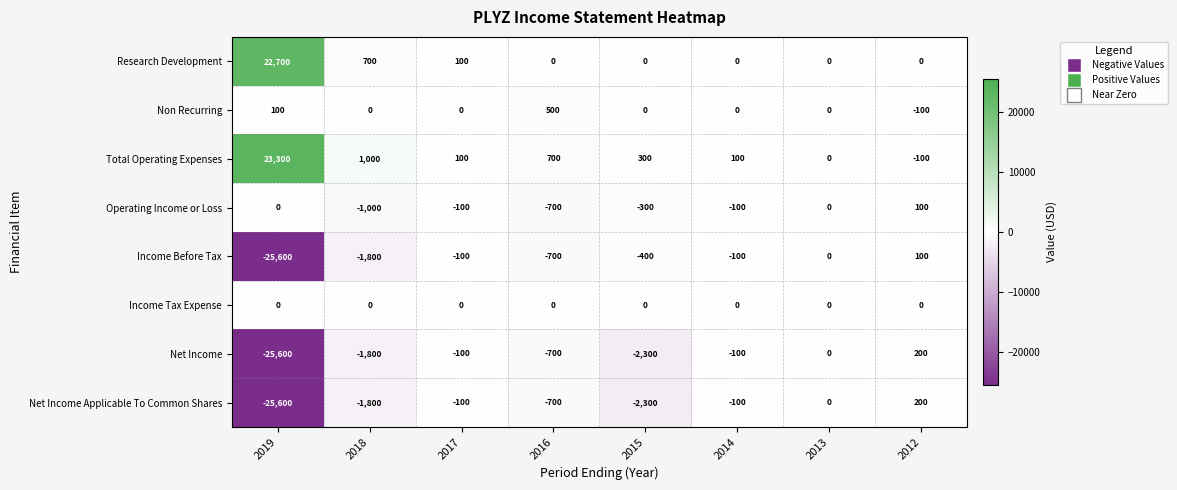

At which label is Income Before Tax closest to -12750?

2018